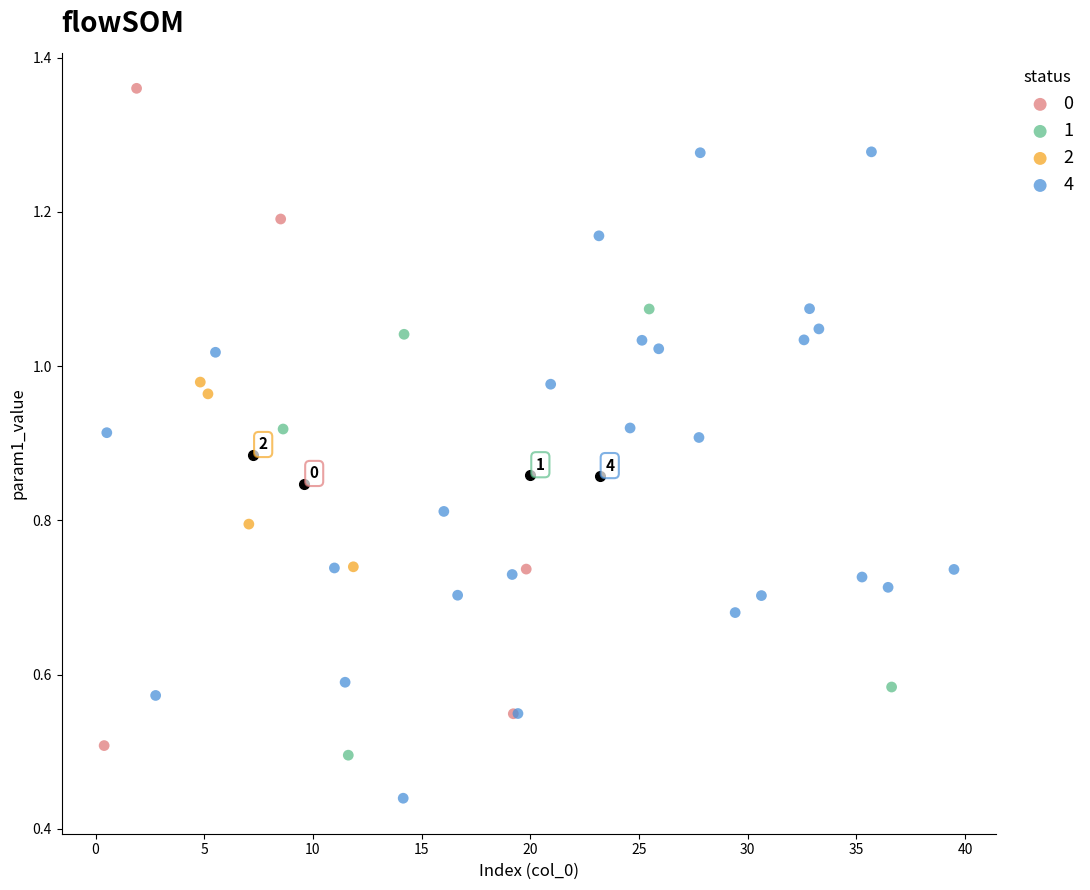

What are all the series names shown in the legend?

0, 1, 2, 4